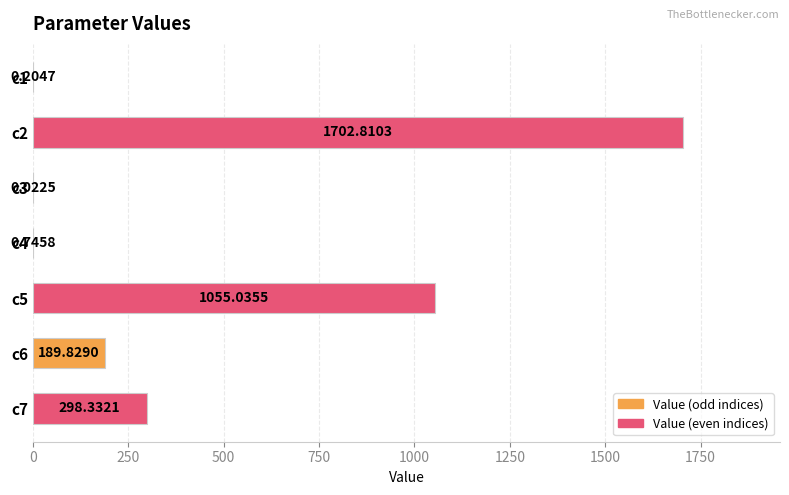

Which has a higher value, c2 or c3?

c2